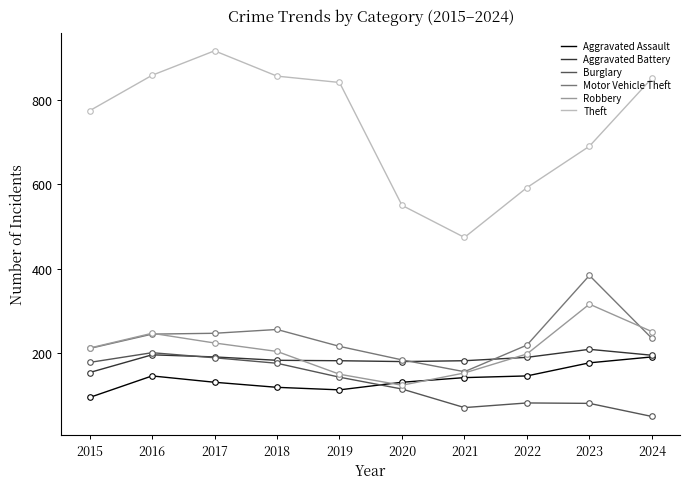

What are all the series names shown in the legend?

Aggravated Assault, Aggravated Battery, Burglary, Motor Vehicle Theft, Robbery, Theft